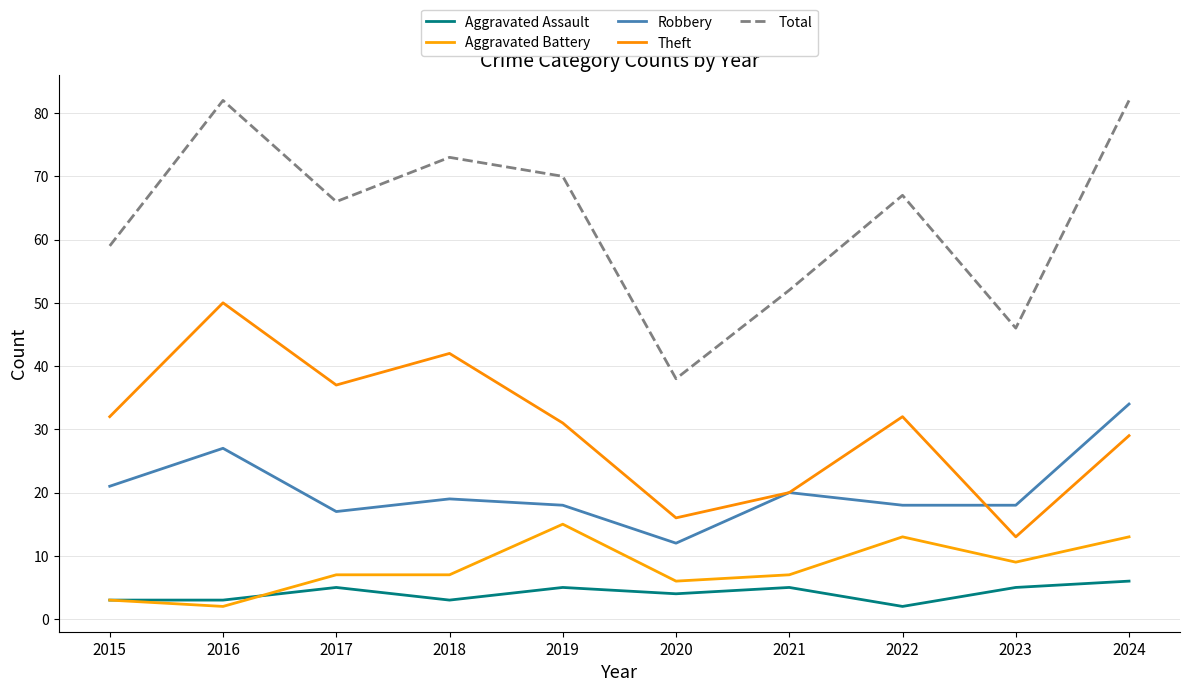

At 2017, list the series in order from smallest to largest.

Aggravated Assault, Aggravated Battery, Robbery, Theft, Total